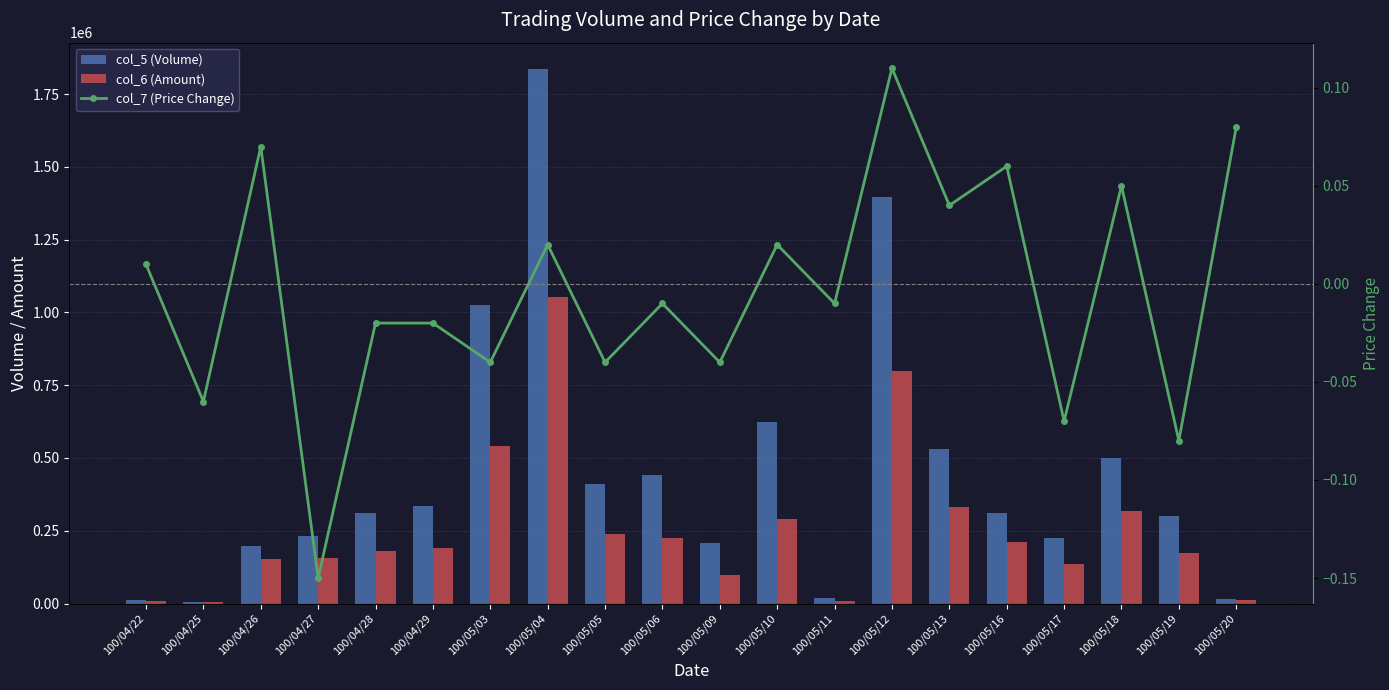

Which series has the widest spread of values?

col_5 (Volume)